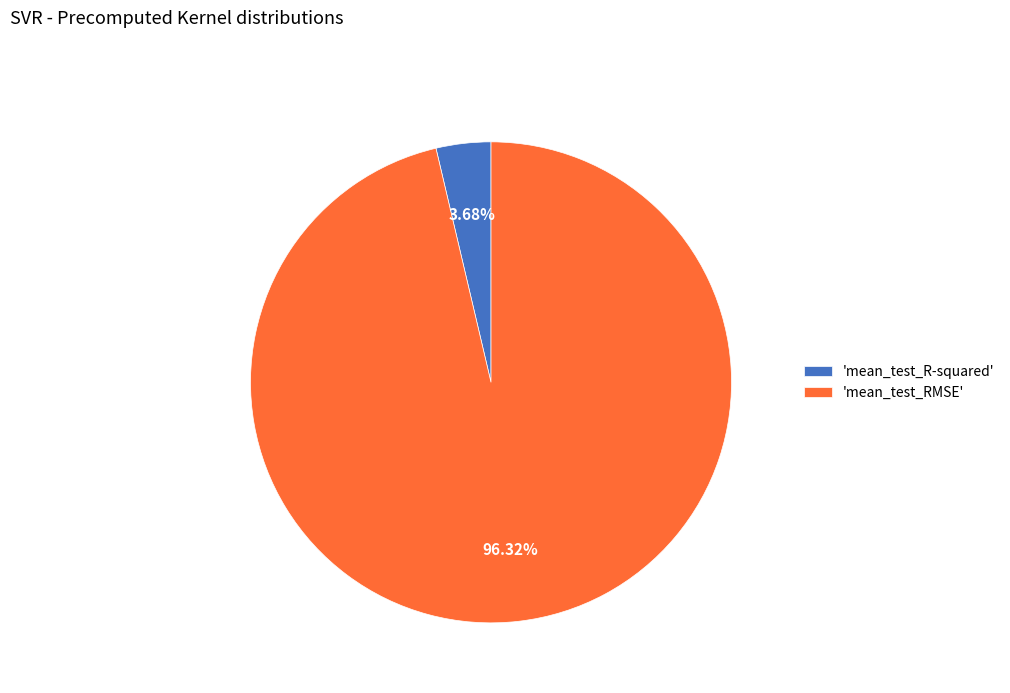

Combined, do 'mean_test_RMSE' and 'mean_test_R-squared' account for over 50%?

Yes